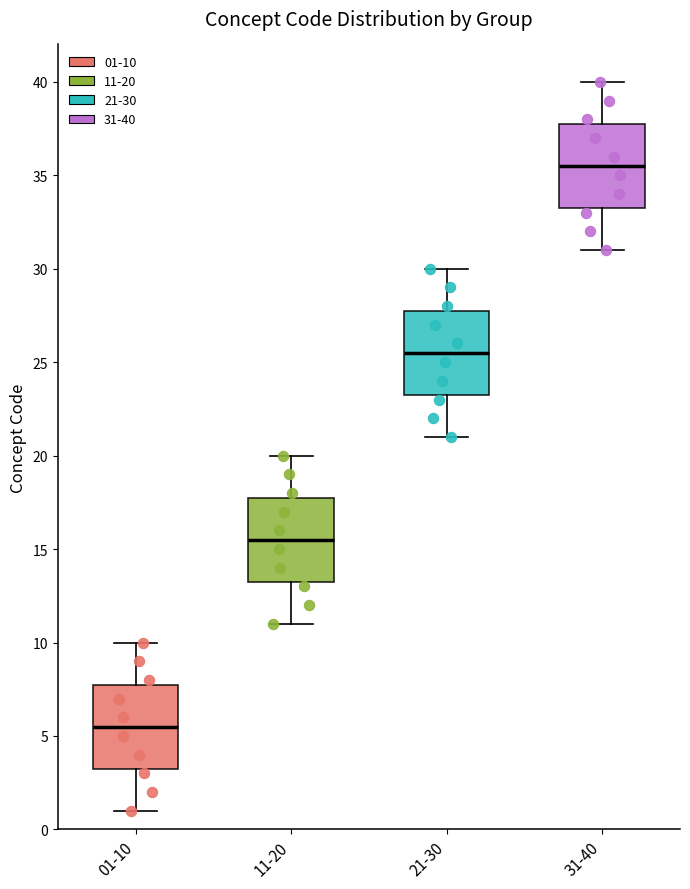

Where is the lower edge of the box for 11-20 on the y-axis? The values are not printed on the chart, so give them approximately, as read against the axis.

13.5